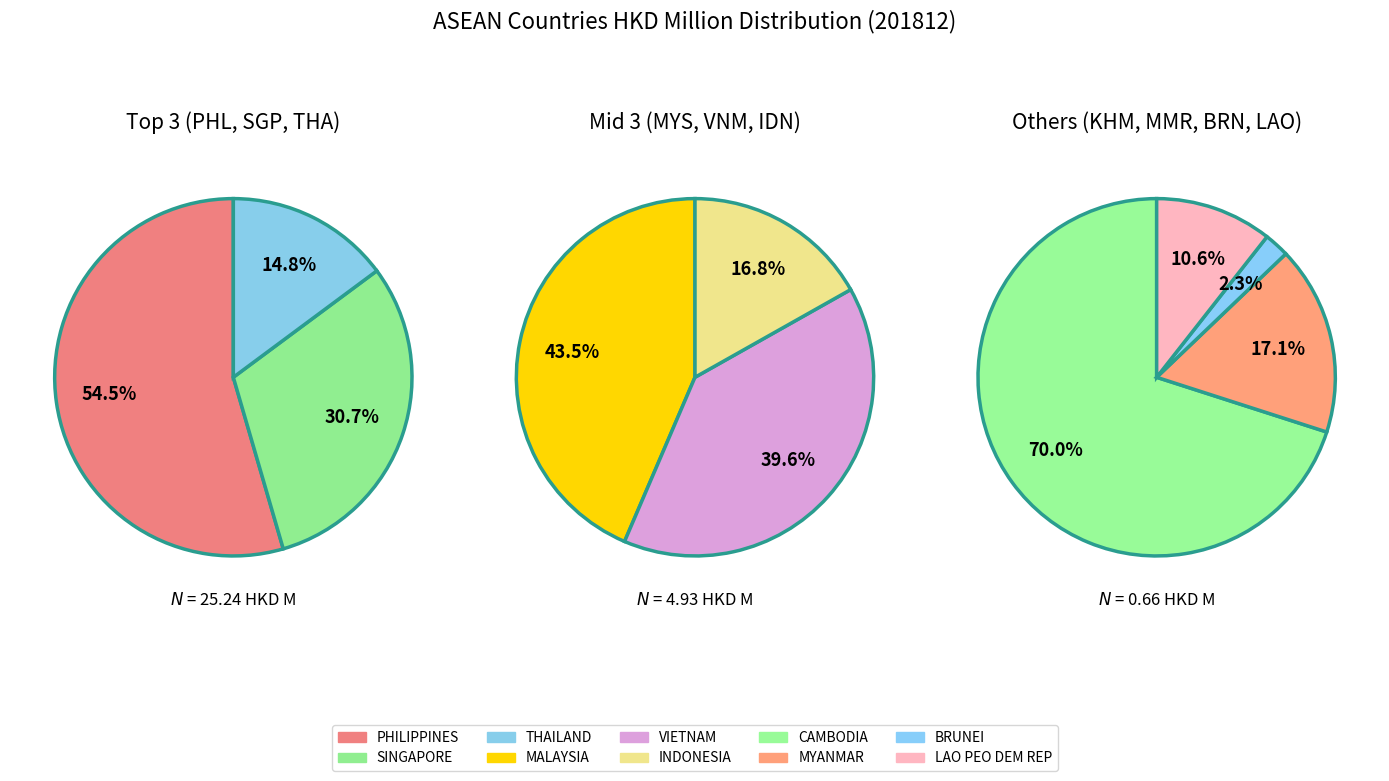

True or false: SINGAPORE accounts for 25% of the total.

True